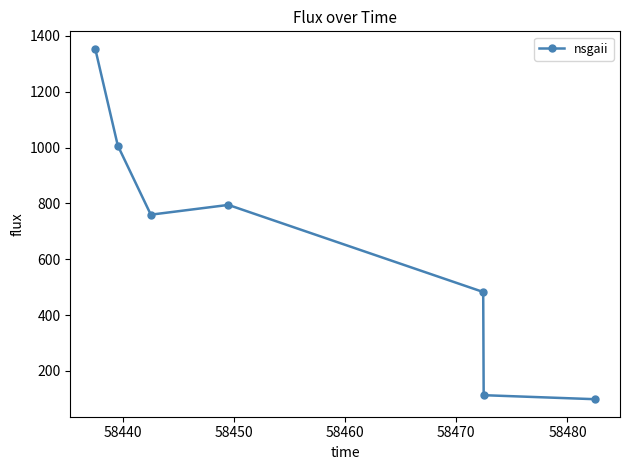

Reading left to right, what are all the values shown in this chart?

1353.3	1007.0	759.6	794.6	482.8	113.3	99.0